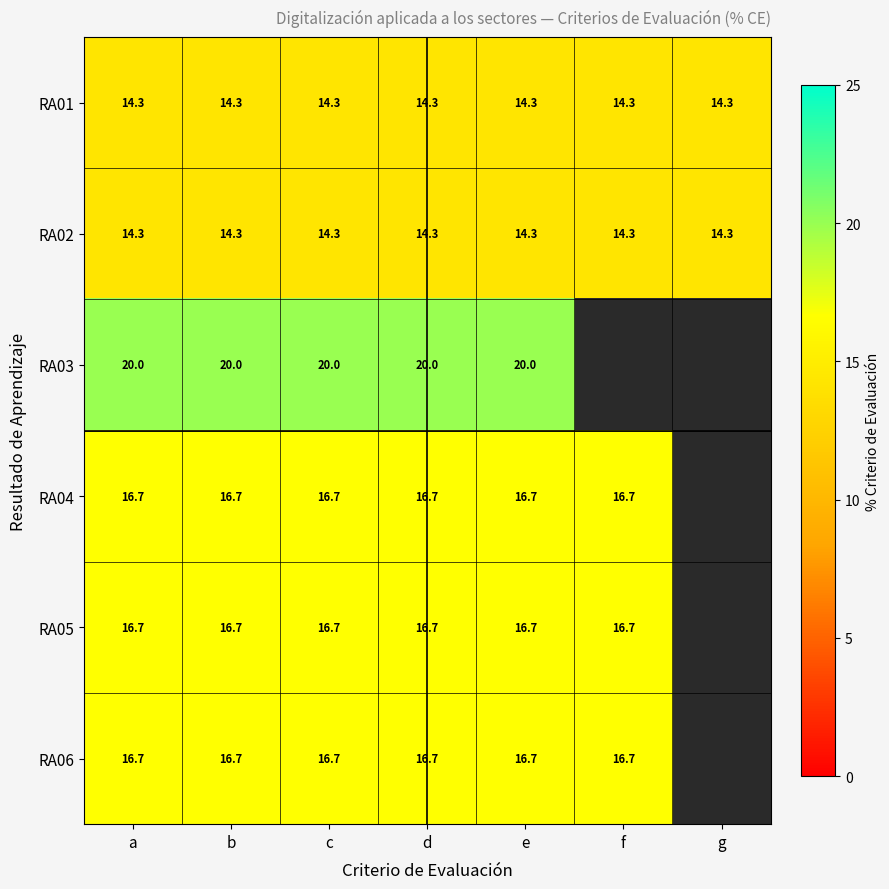

What is the total value across all series at g?

28.6